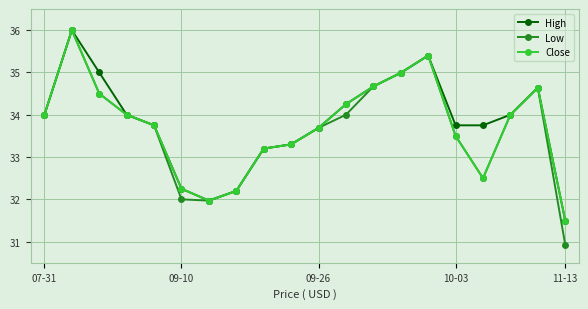

How many interior local valleys does the Close series have?

2